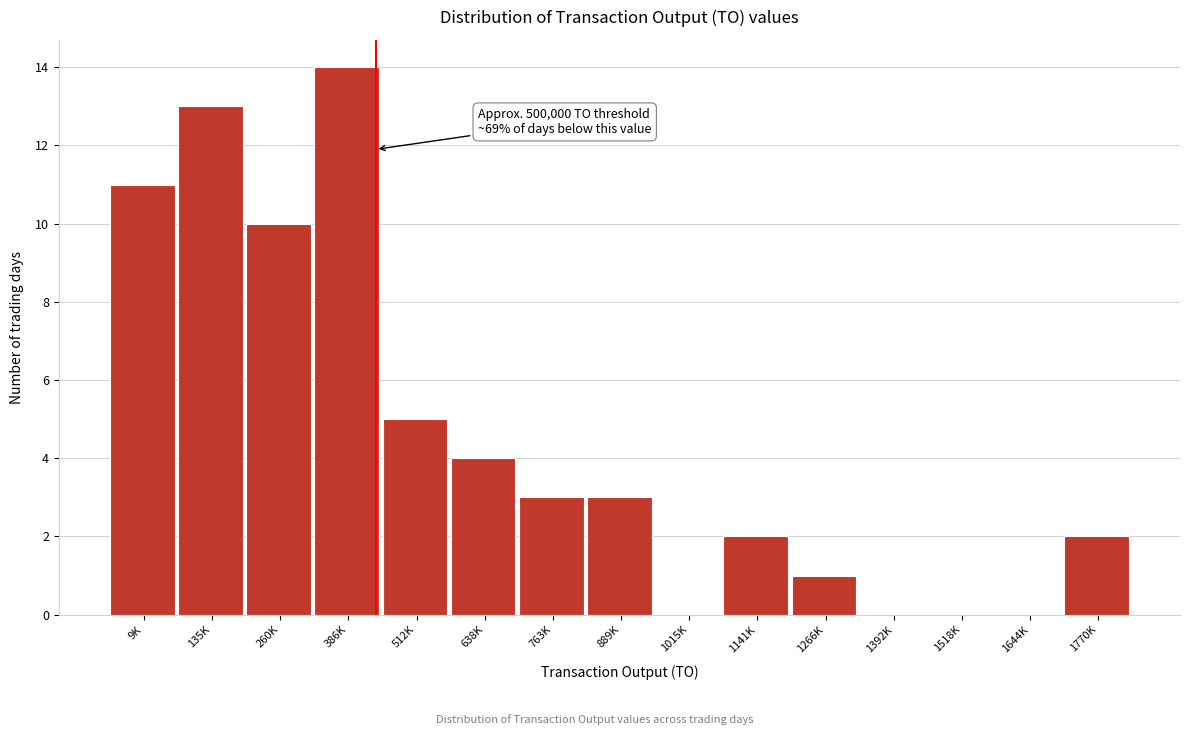

Reading left to right, what are all the values shown in this chart?

9K=11	135K=13	260K=10	386K=14	512K=5	638K=4	763K=3	889K=3	1015K=0	1141K=2	1266K=1	1392K=0	1518K=0	1644K=0	1770K=2